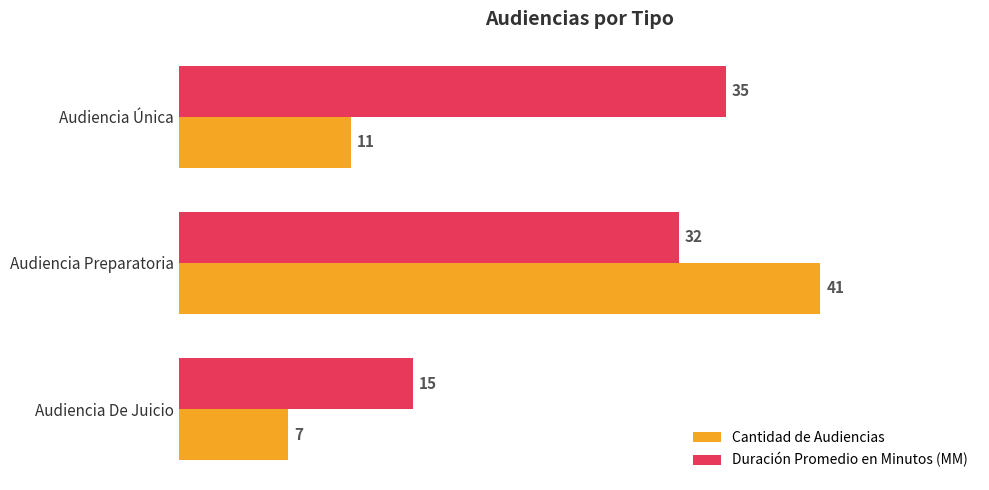

What is the sum of the Cantidad de Audiencias values at Audiencia Única and Audiencia De Juicio?

18